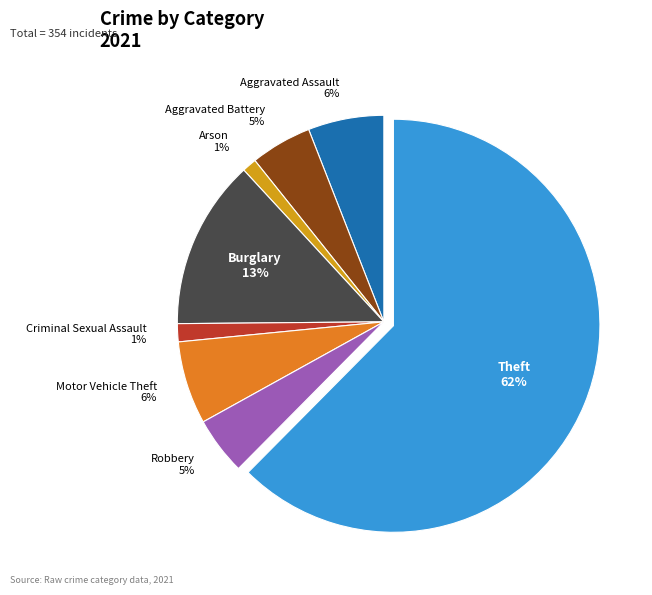

What percentage is the Aggravated Battery slice, to the nearest percent?

5%